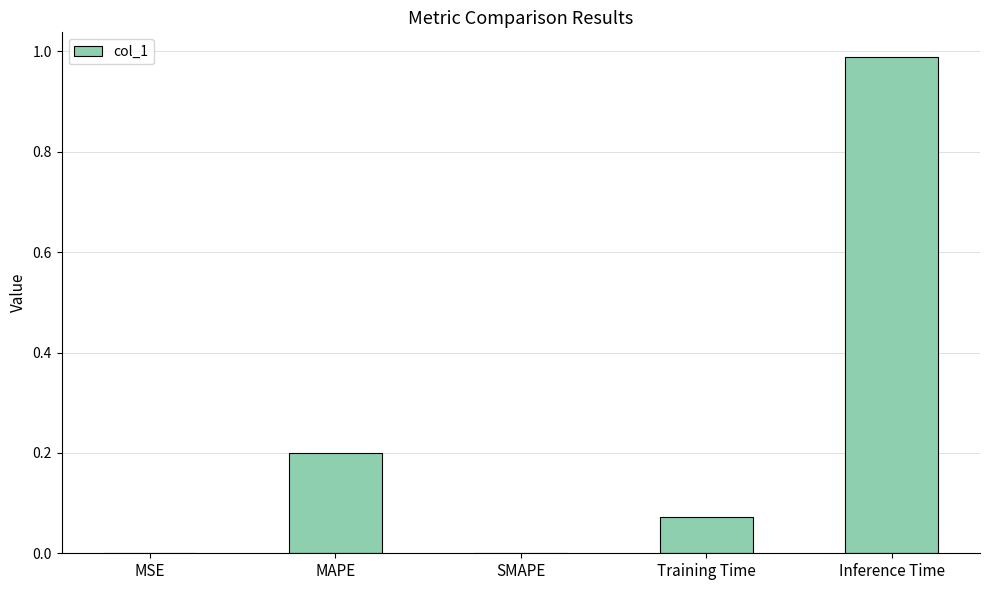

At which category does the chart reach its peak across all series?

Inference Time